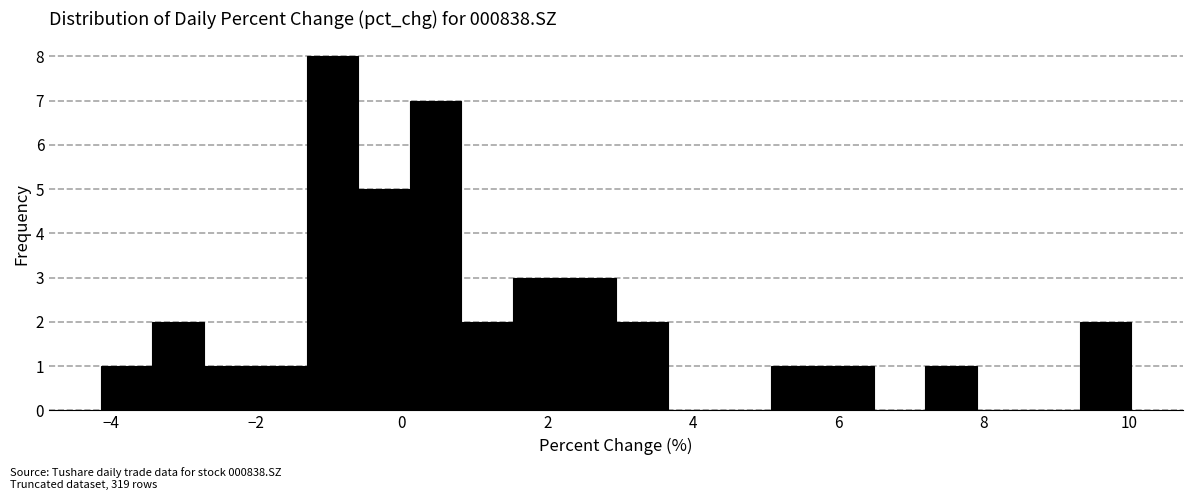

Around what value on the x-axis is the tallest bar? Give the approximate position of its centre, as read against the axis.

-1.0